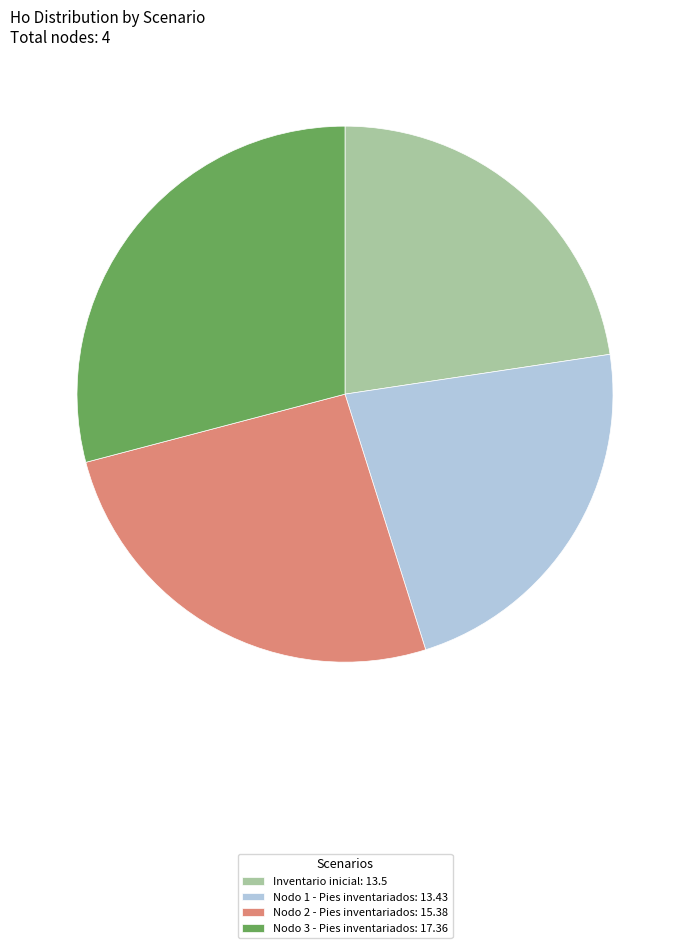

Does any single category account for the majority?

No